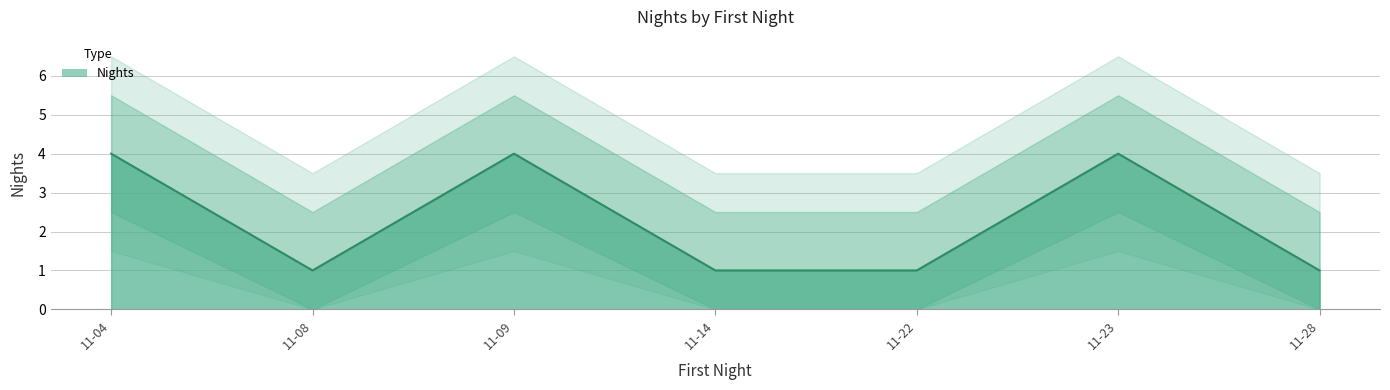

What is the maximum value shown in the chart?

4